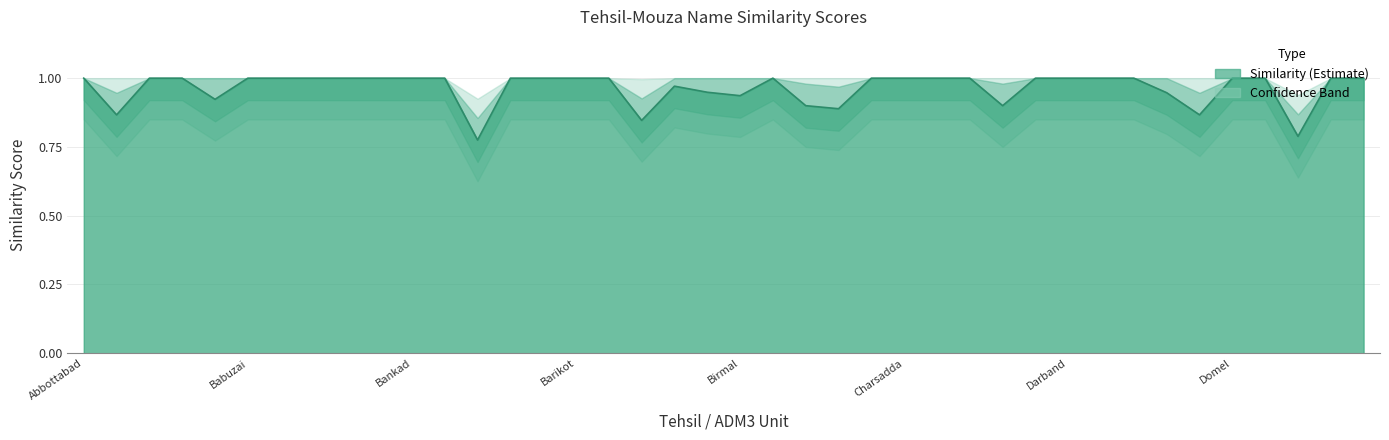

At which category does the data reach its first local valley?

Adenzai